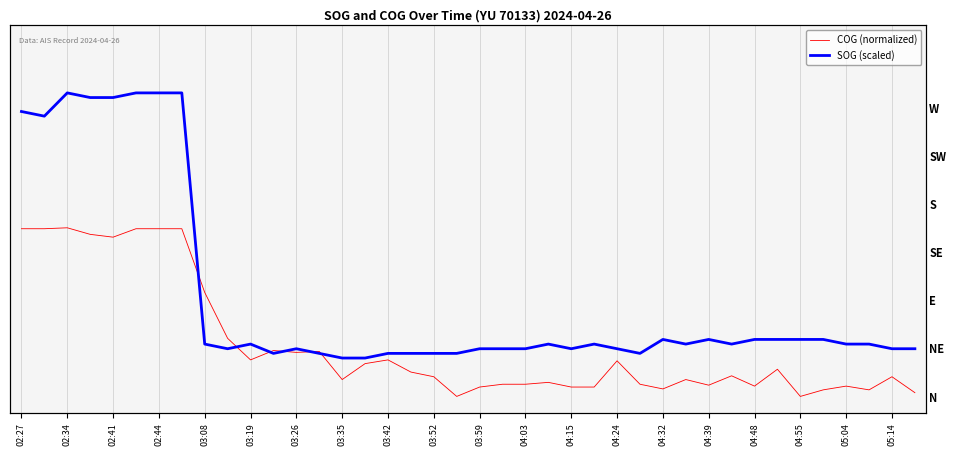

True or false: COG (normalized) has a value of 0.3 at 05:04.

True